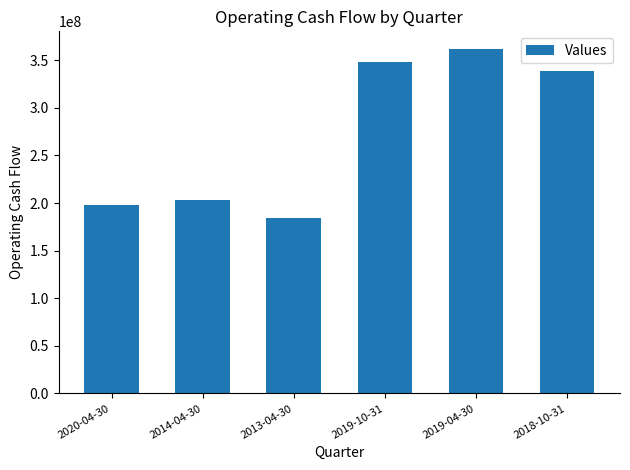

List the labels in order of value, smallest first.

2013-04-30, 2020-04-30, 2014-04-30, 2018-10-31, 2019-10-31, 2019-04-30